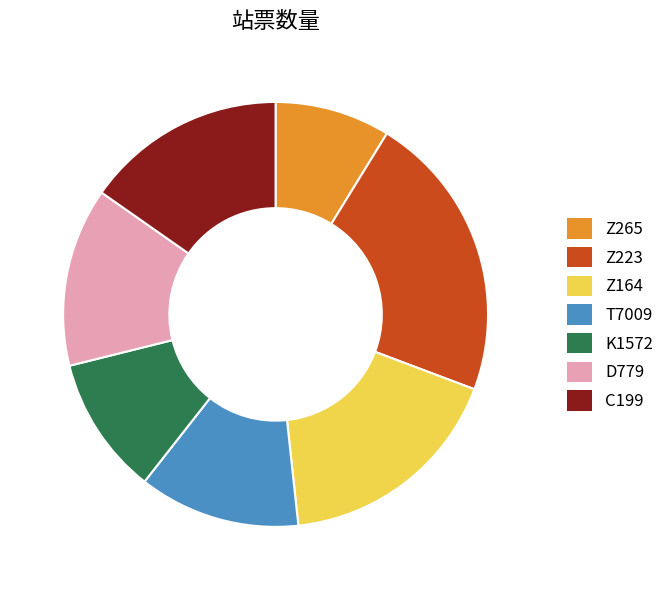

The D779 slice represents 27% of the pie. True or false?

False